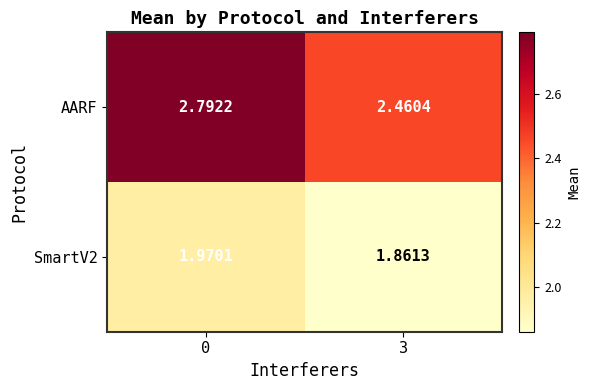

Between 0 and 3, which series saw the biggest shift?

AARF